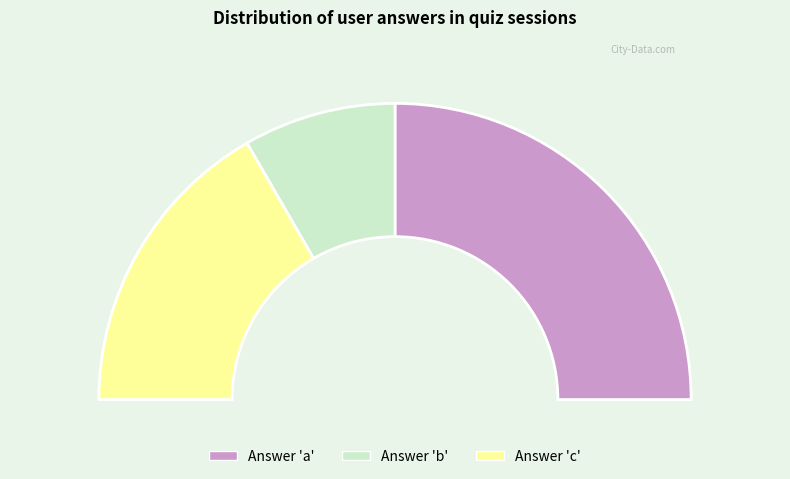

Does c account for over 50% of the chart?

No